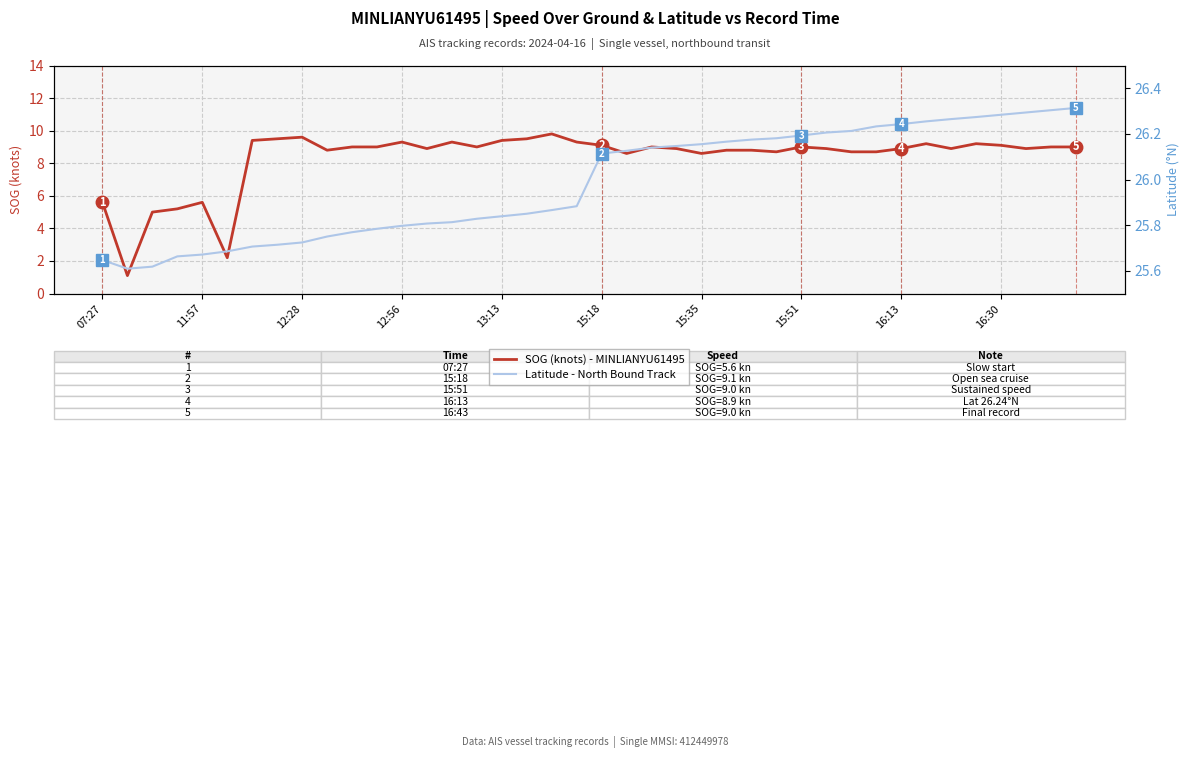

True or false: Latitude - North Bound Track has more than 0 interior local peaks.

False